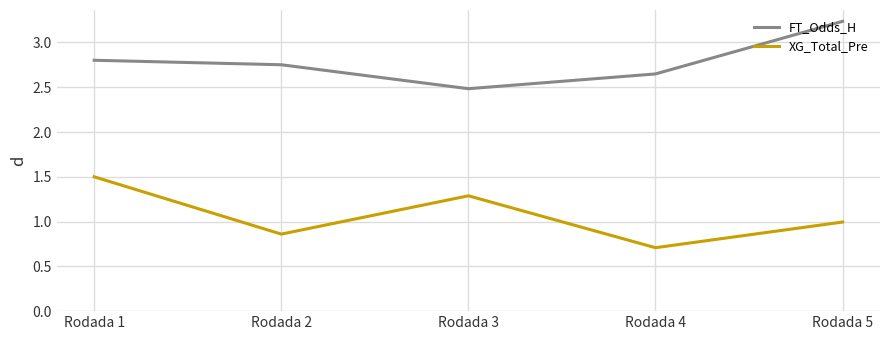

What is the total value across all series at Rodada 5?

4.2